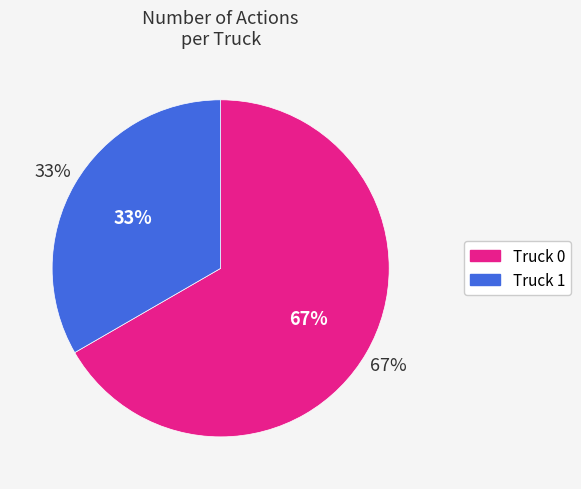

What percentage is the Truck 1 slice, to the nearest percent?

33%